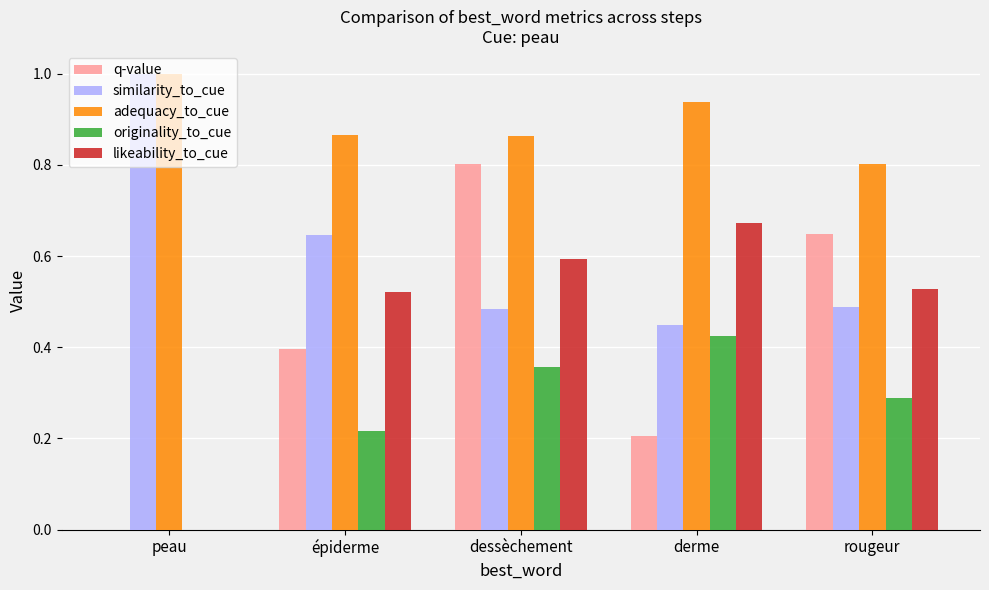

What is the sum of all q-value values?

2.1